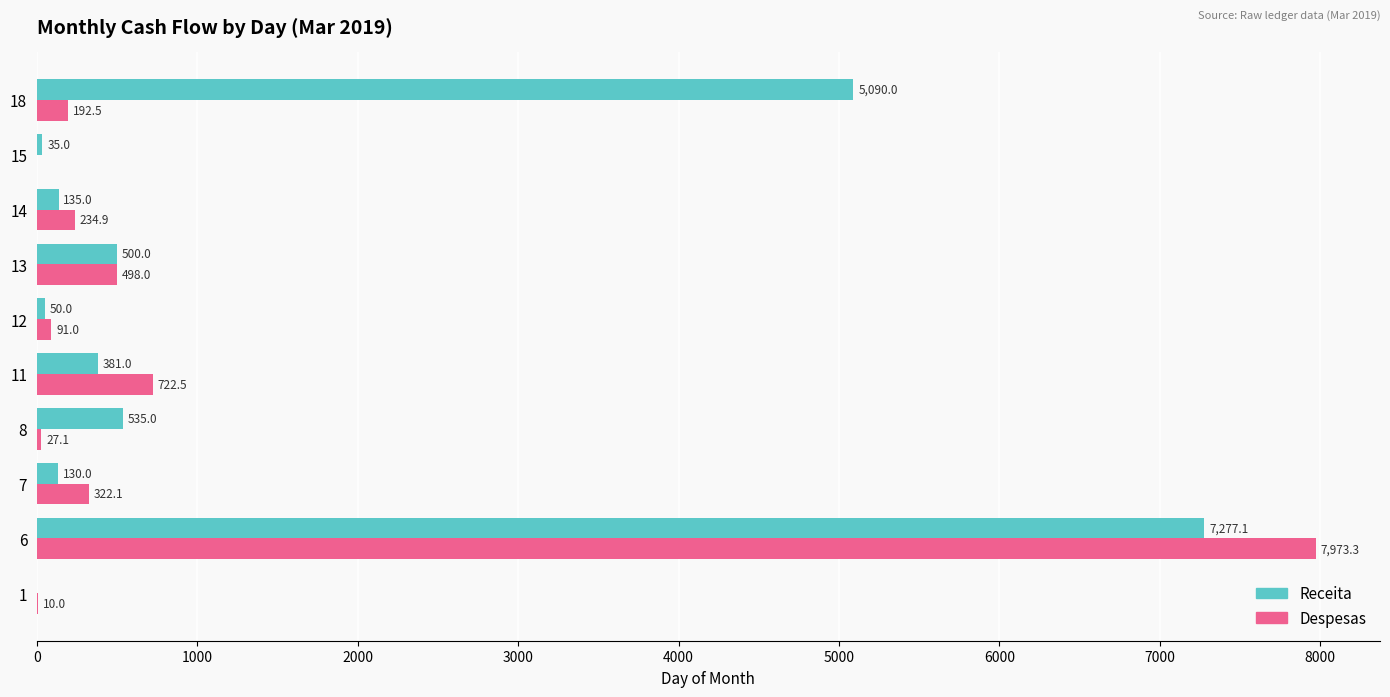

Which series has the largest range (max minus min)?

Despesas